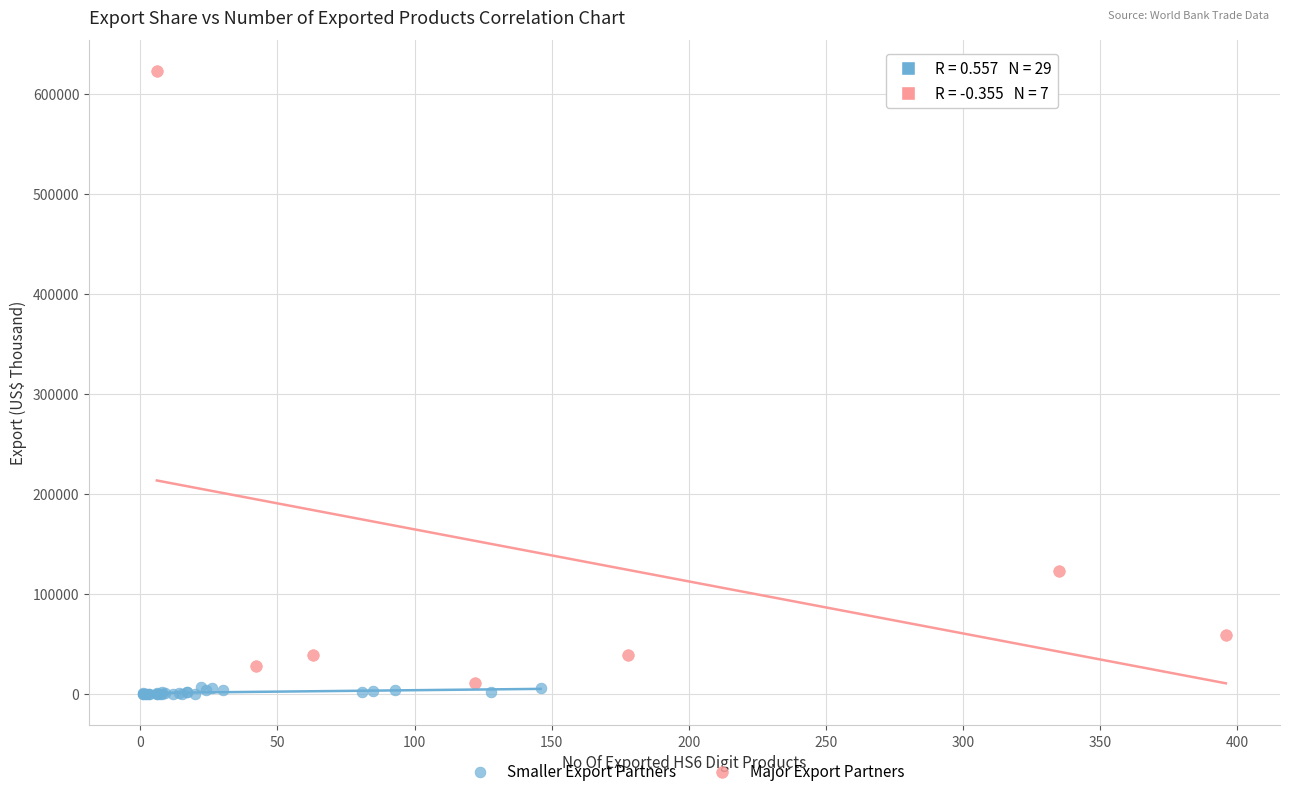

Which series has the largest Y range (max minus min)?

Major Export Partners